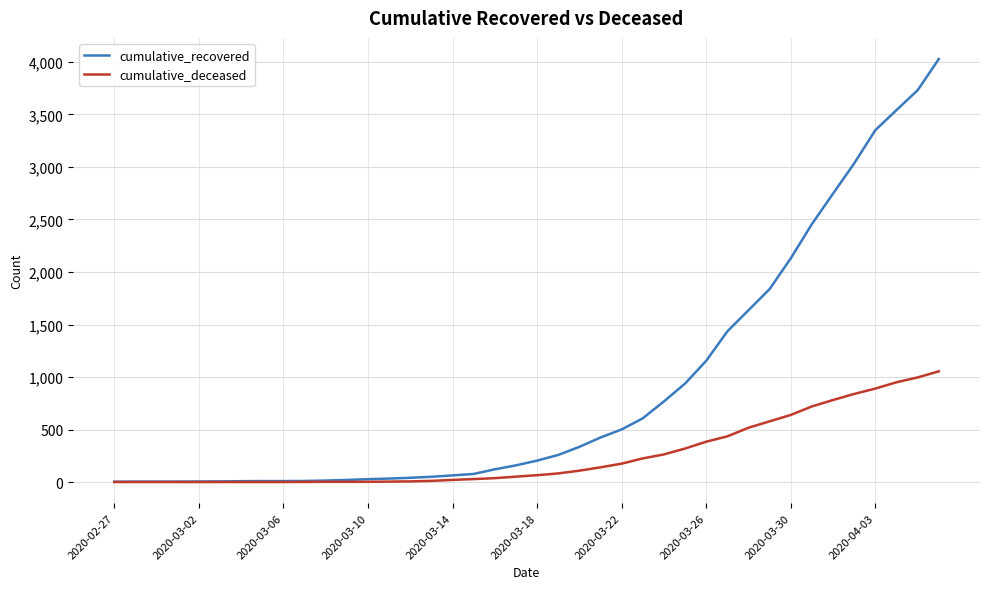

Which series has the widest spread of values?

cumulative_recovered